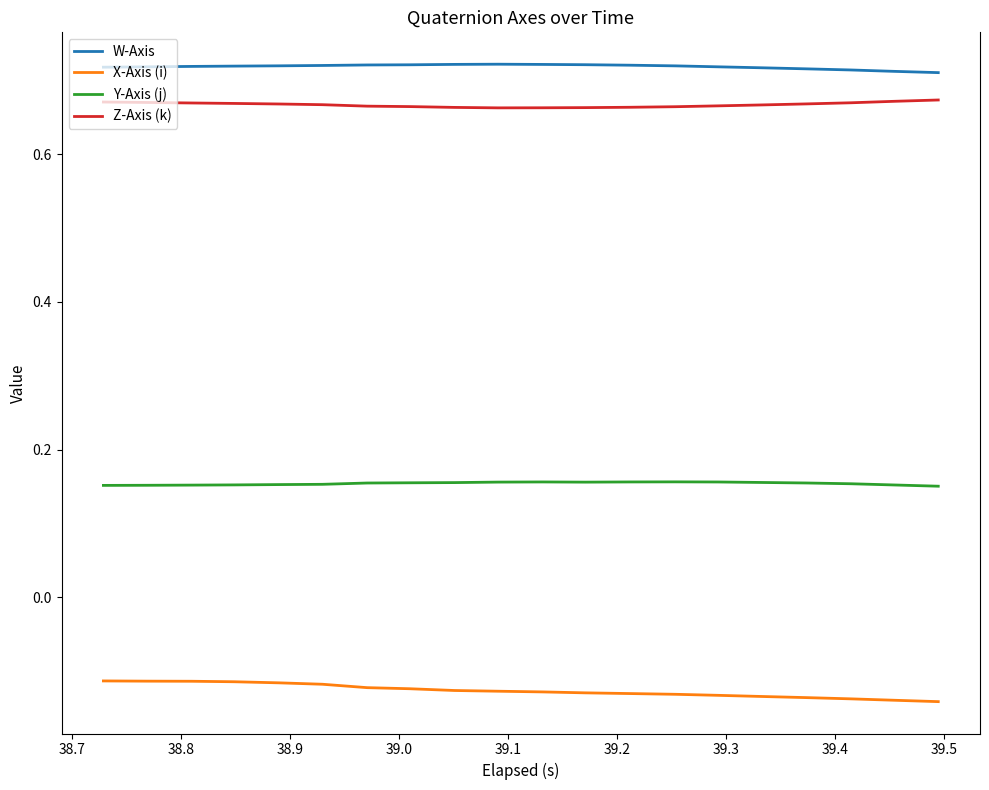

Which series has the largest total across all categories?

W-Axis